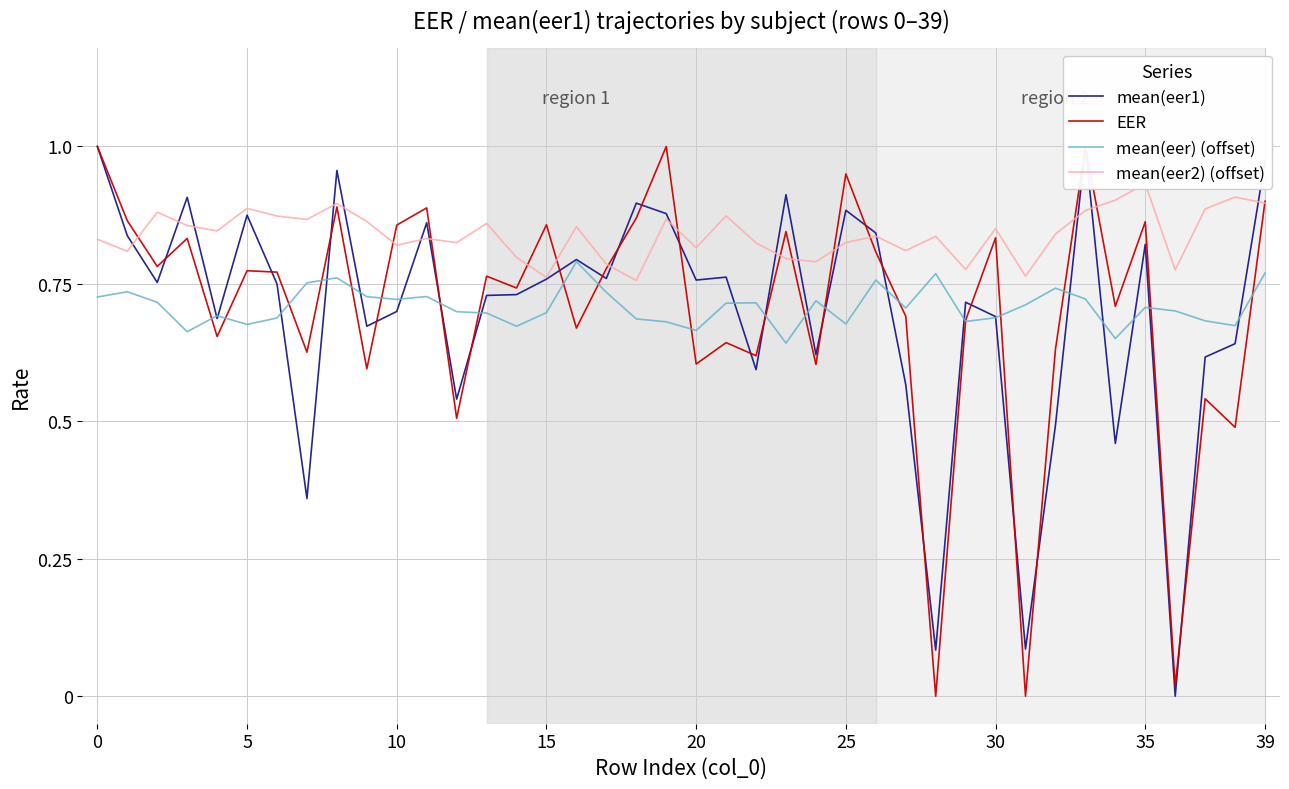

Which series has the largest total across all categories?

mean(eer2) (offset)